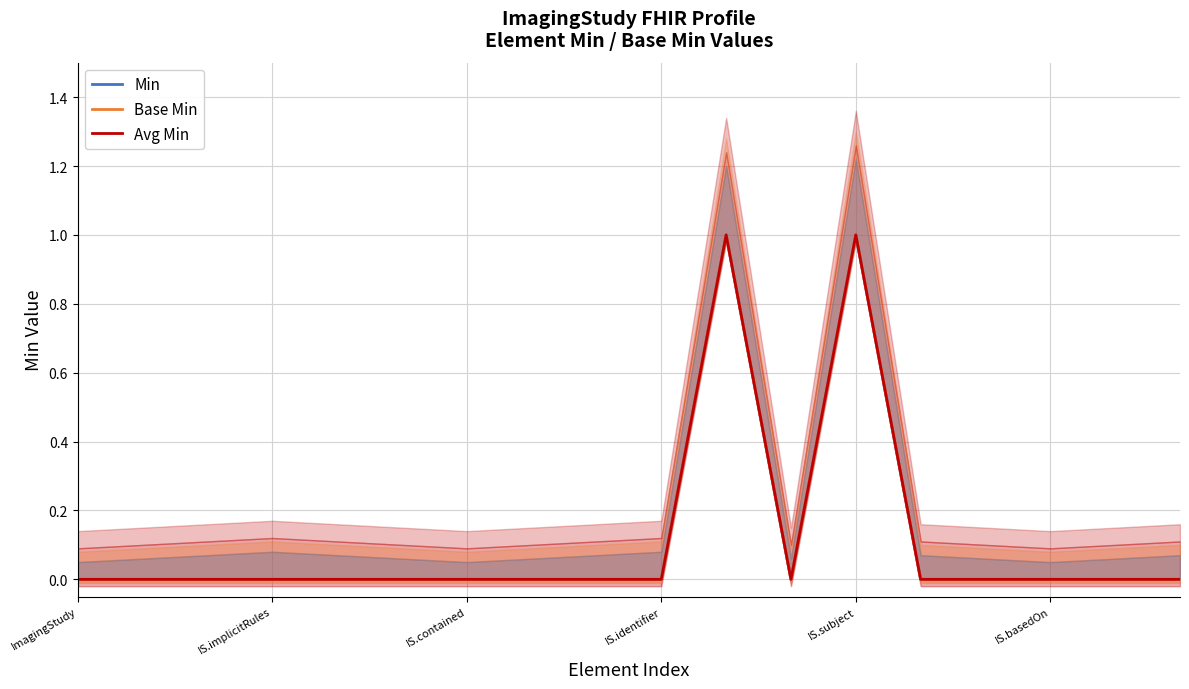

True or false: Base Min and Avg Min cross at least once.

False